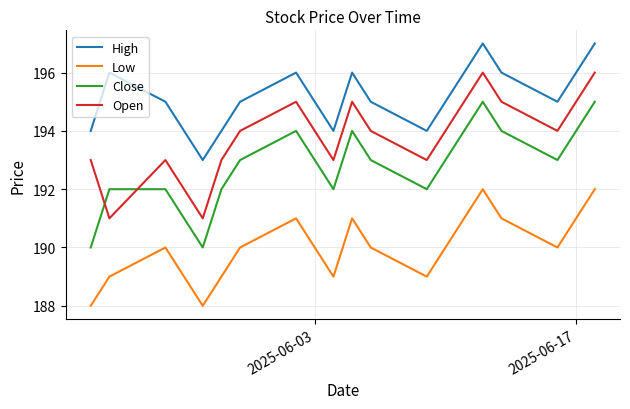

Which series has the largest total across all categories?

High